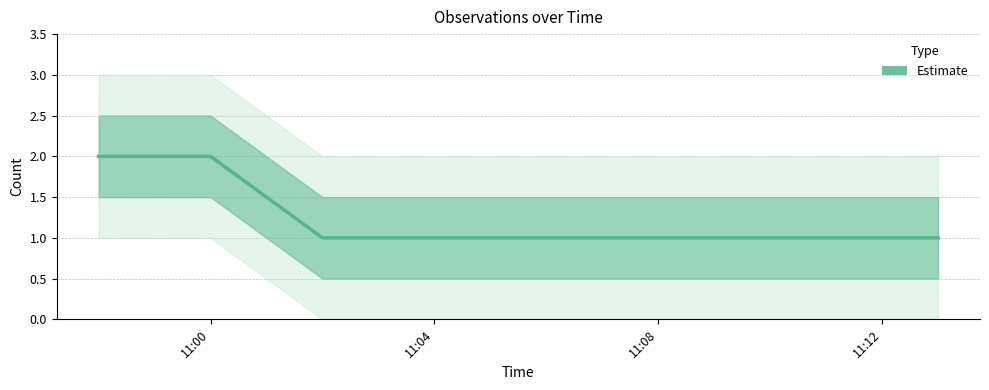

What is the change in value from 11:00 to 11:12?

-1